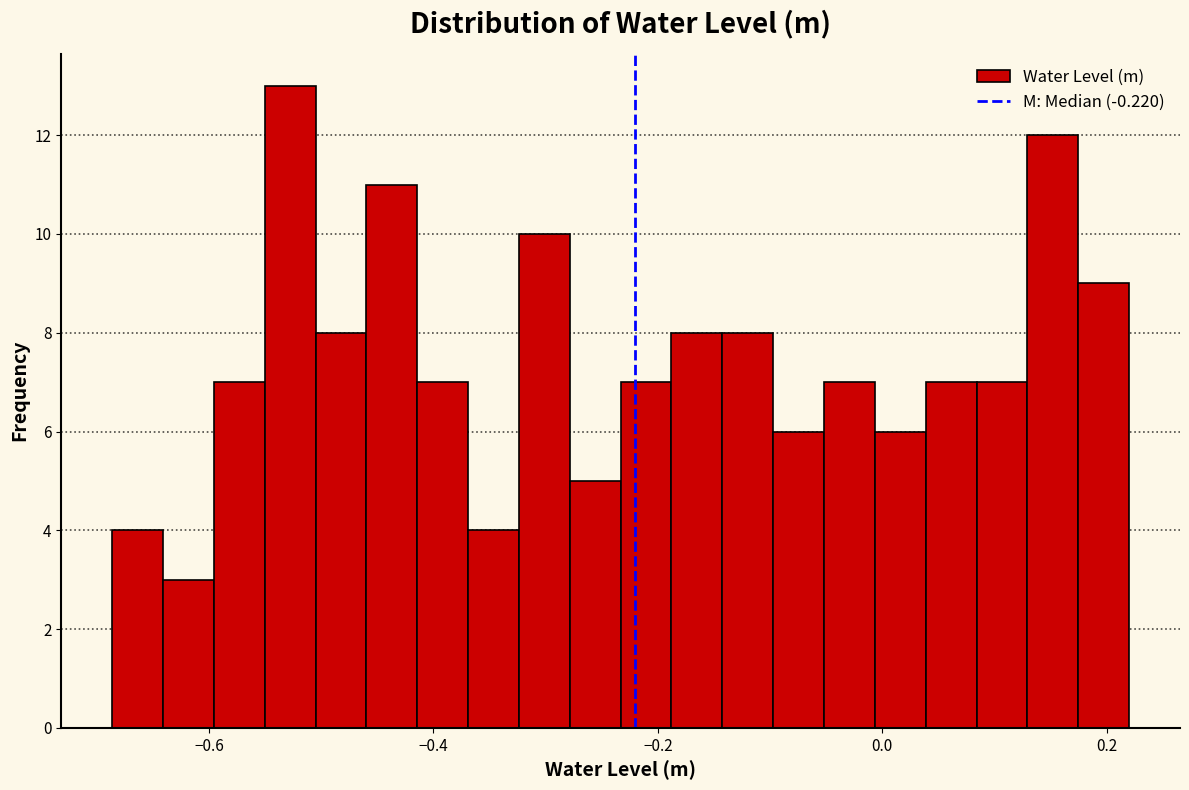

Around what value on the x-axis is the tallest bar? Give the approximate position of its centre, as read against the axis.

-0.52